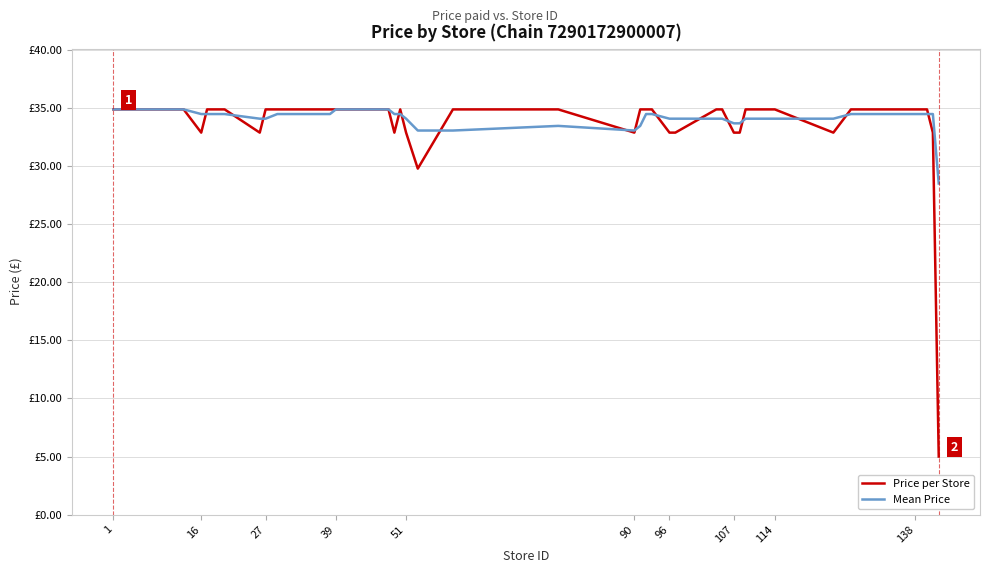

What is the difference between the maximum and second lowest values in the Price per Store series?

5.1